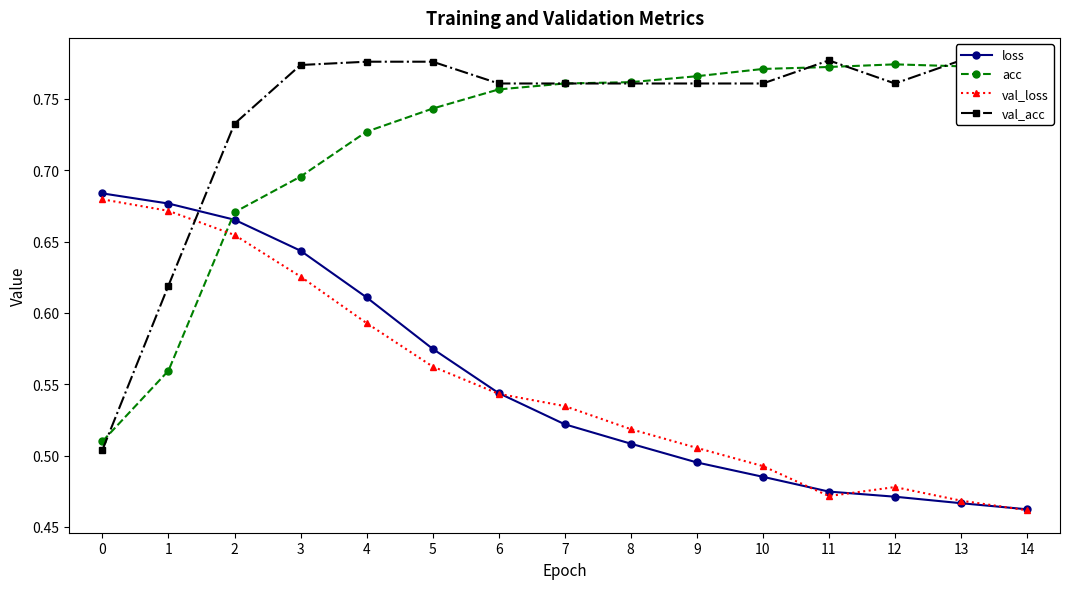

List the labels in order of loss value, largest first.

0, 1, 2, 3, 4, 5, 6, 7, 8, 9, 10, 11, 12, 13, 14